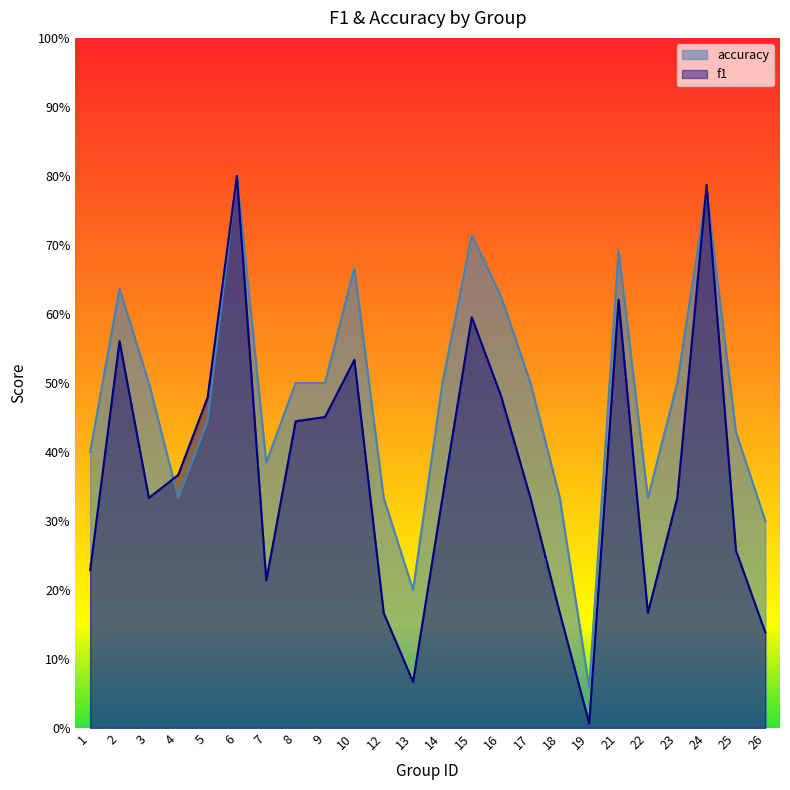

At 5, list the series in order from largest to smallest.

f1, accuracy